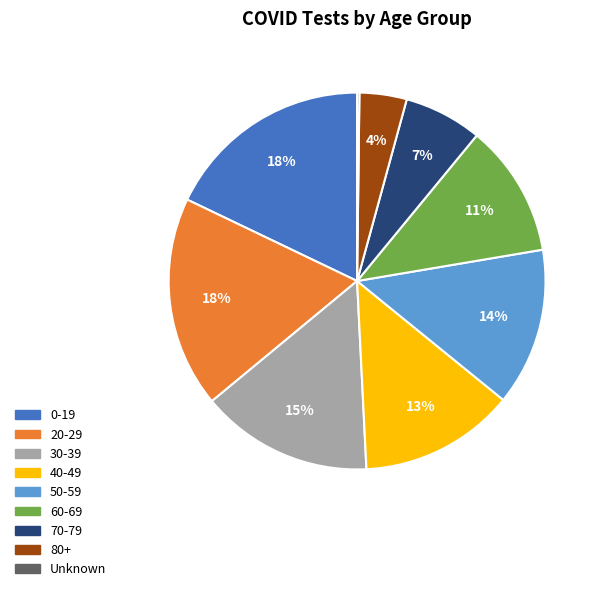

Is it true that 70-79 is 7% of the pie?

True